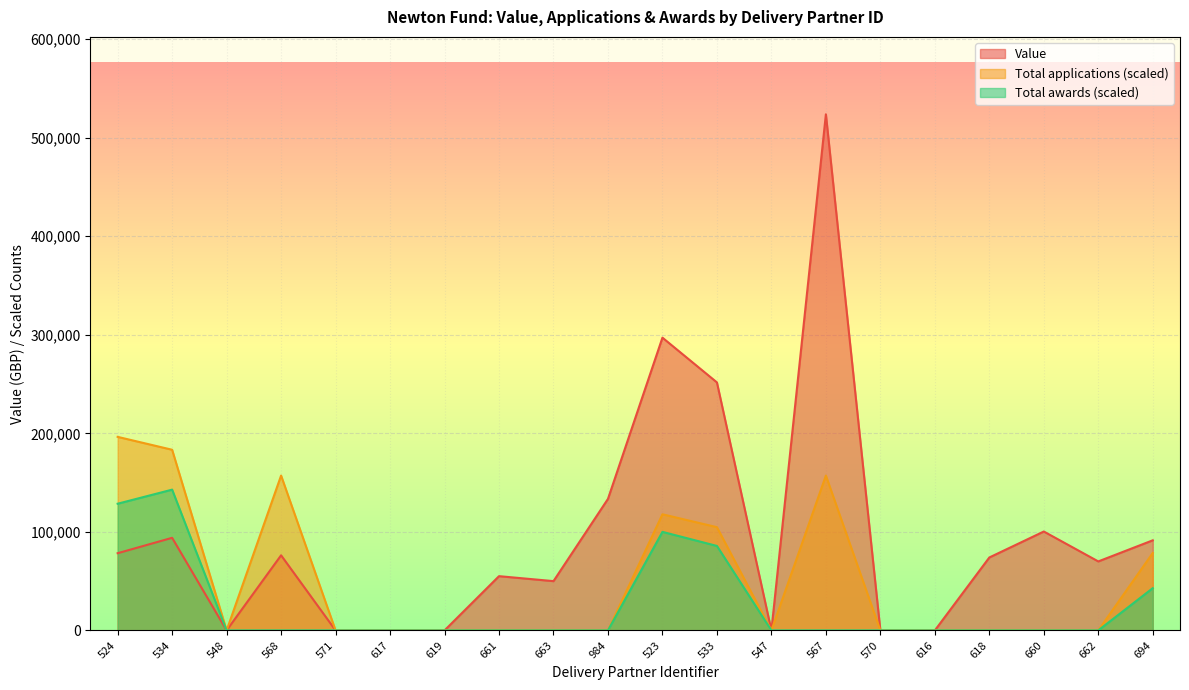

Does the chart display data point markers on the line(s)?

No